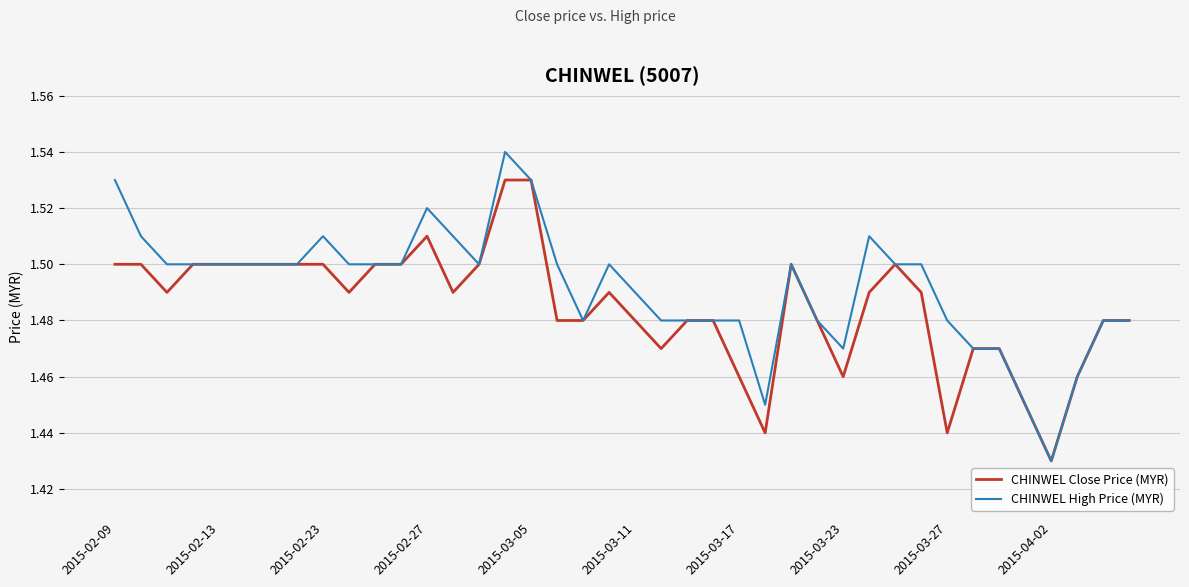

How many CHINWEL Close Price (MYR) values are between 1 and 2?

40